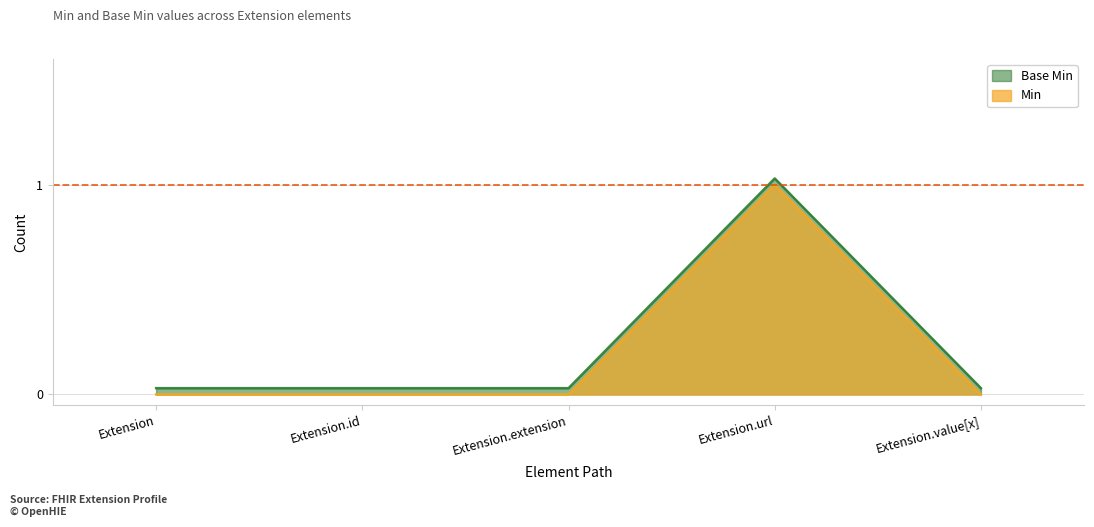

Count the number of data series in this chart.

2